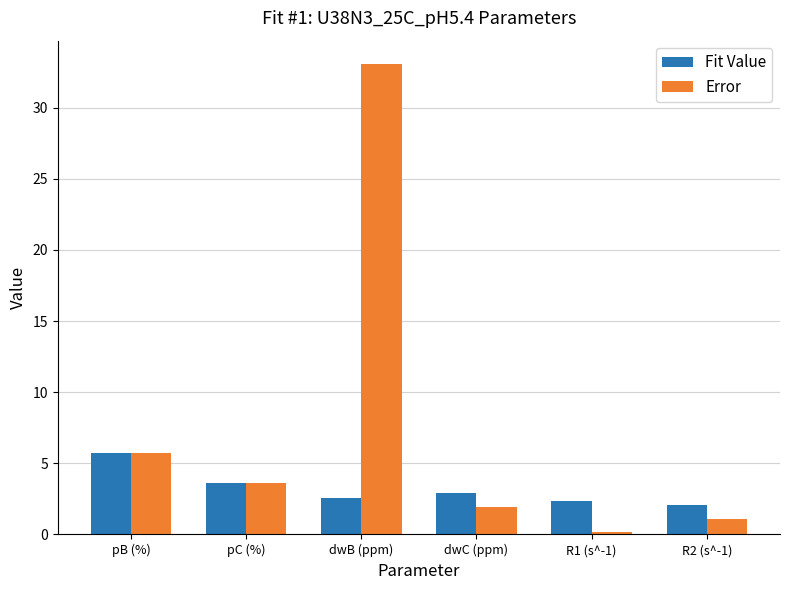

Count the number of data series in this chart.

2